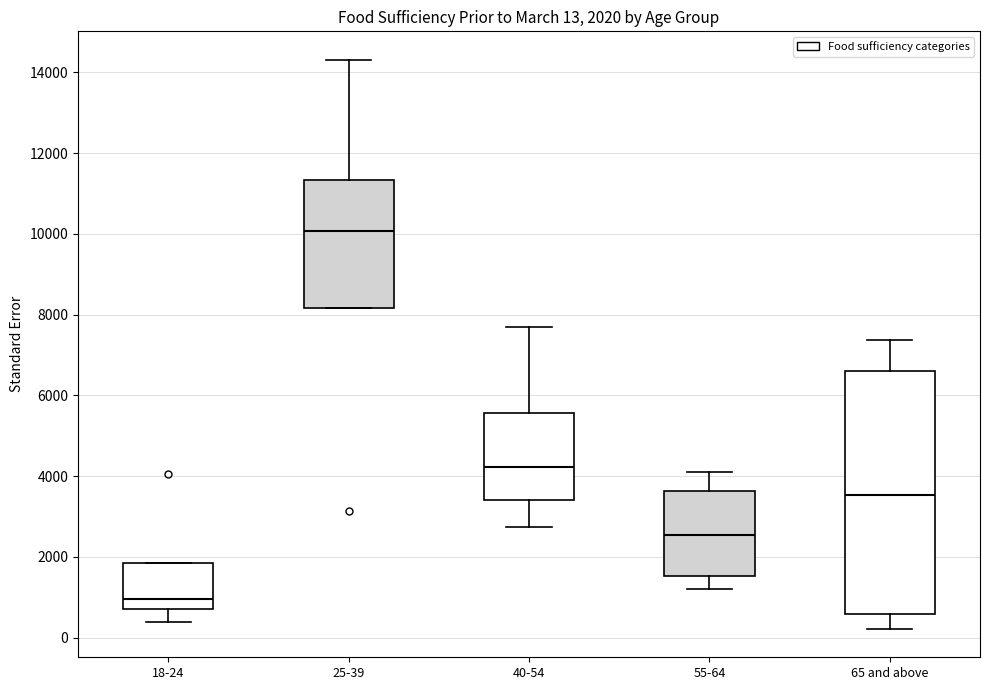

Which box's median line is the lowest?

18-24